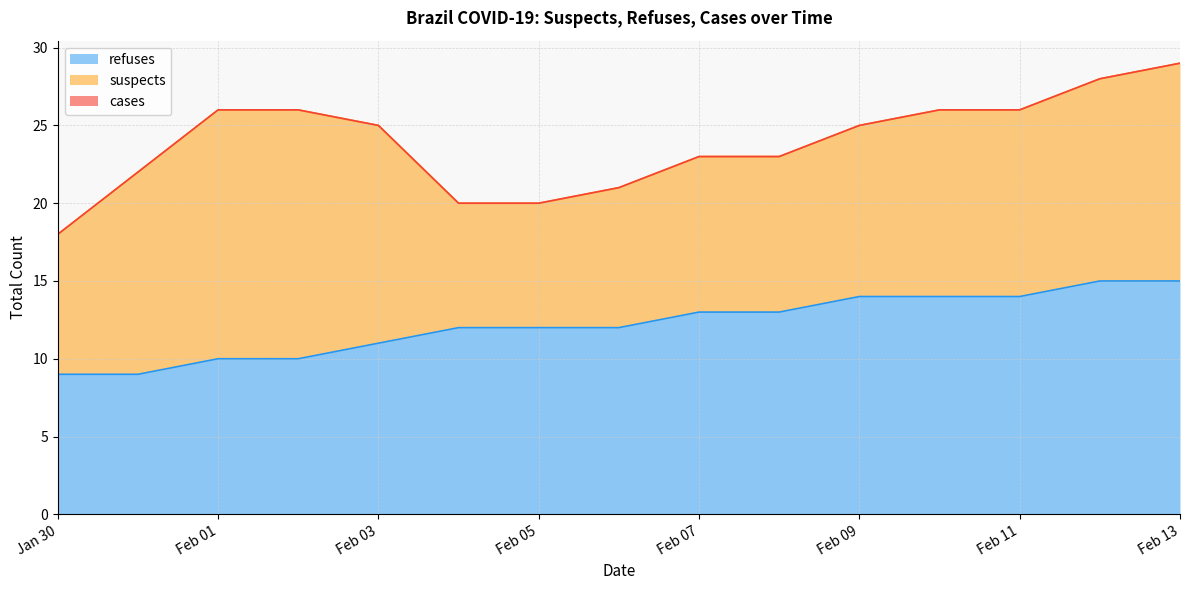

What is the total value across all series at 2020-02-08?

23